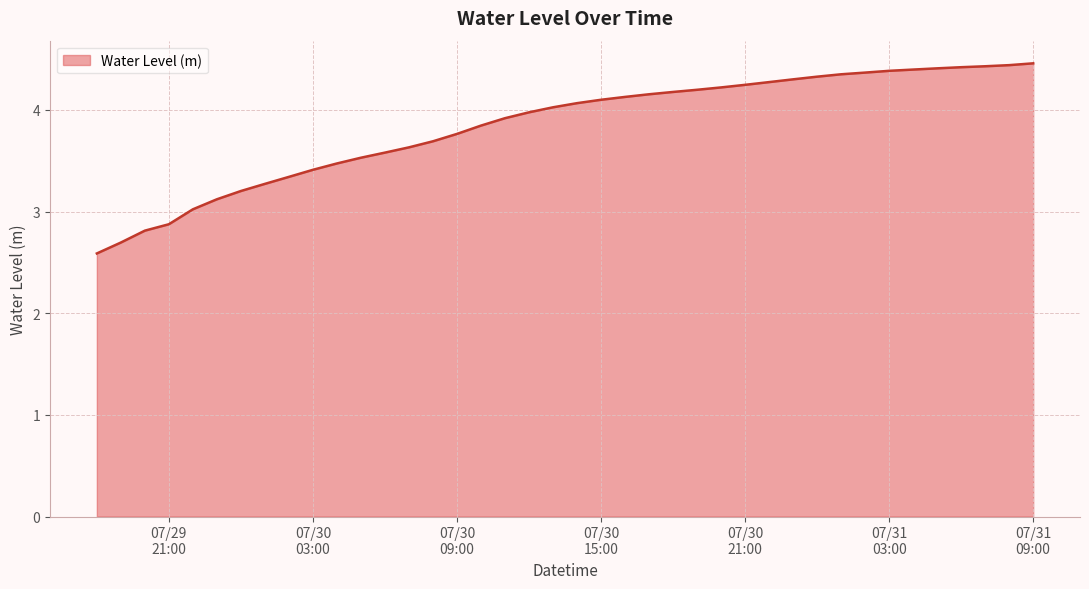

What is the minimum value shown in the chart?

2.6